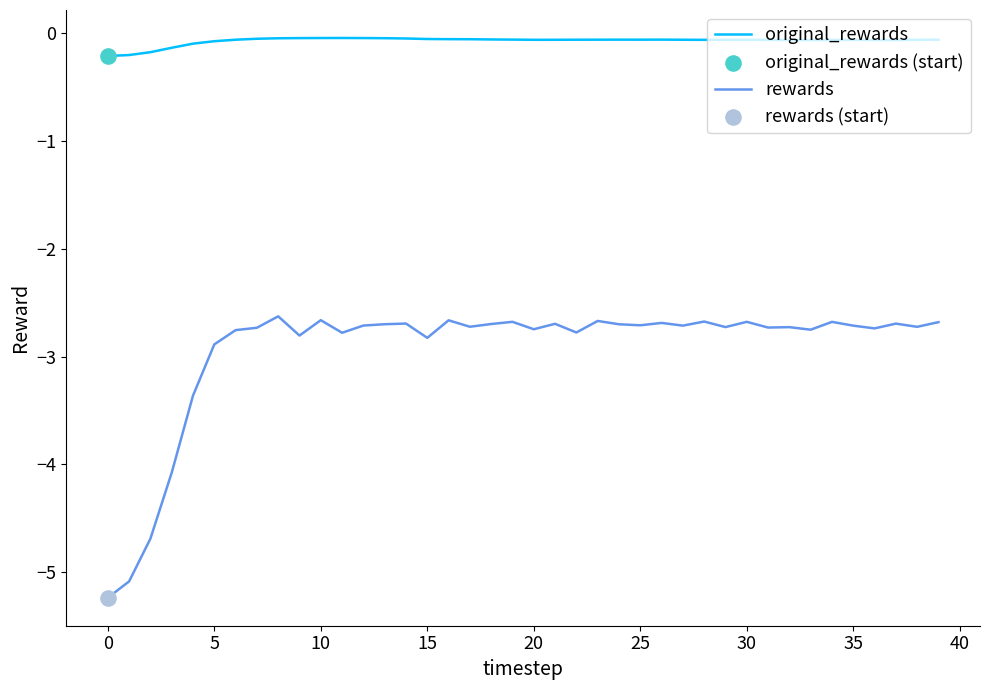

Which series has the largest total across all categories?

original_rewards